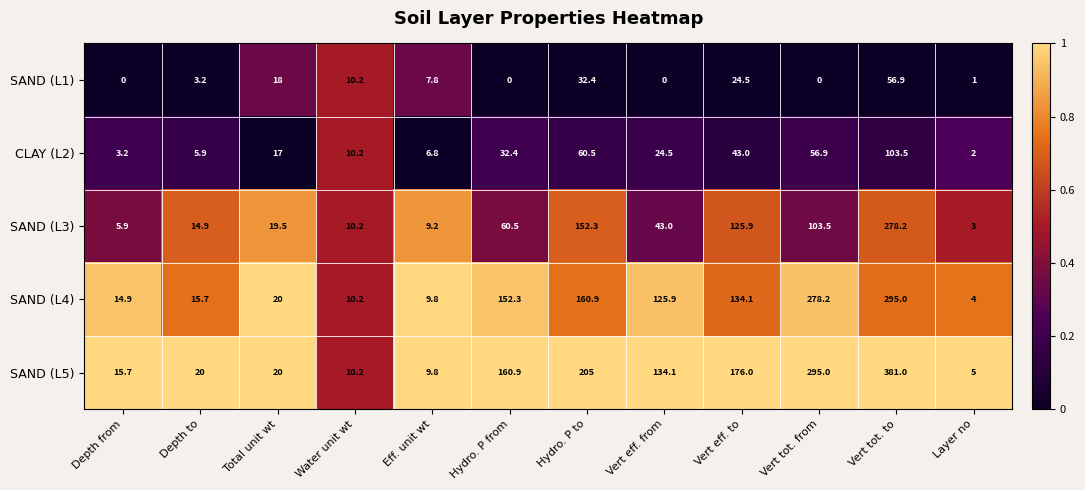

What is the difference between the SAND (L4) values at Hydro. P from and Depth from?

137.4